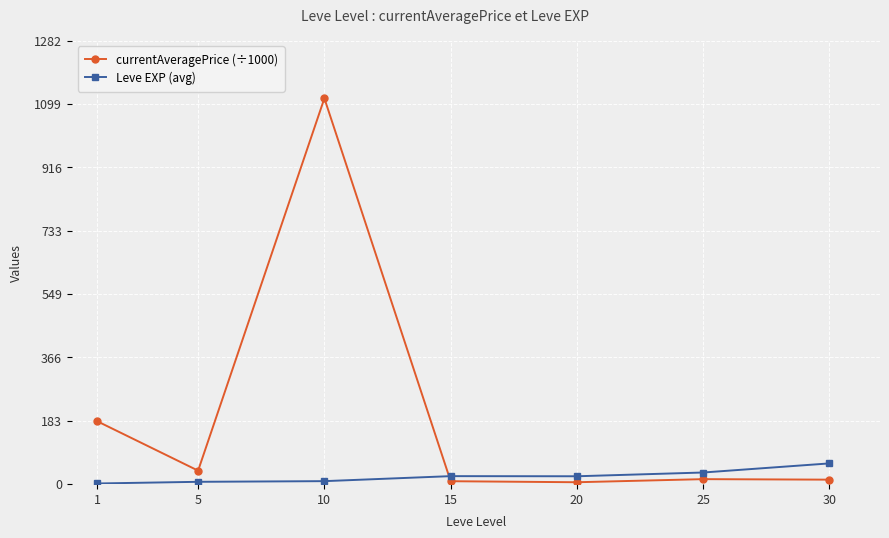

What is the highest value of the currentAveragePrice (÷1000) series?

1114.7